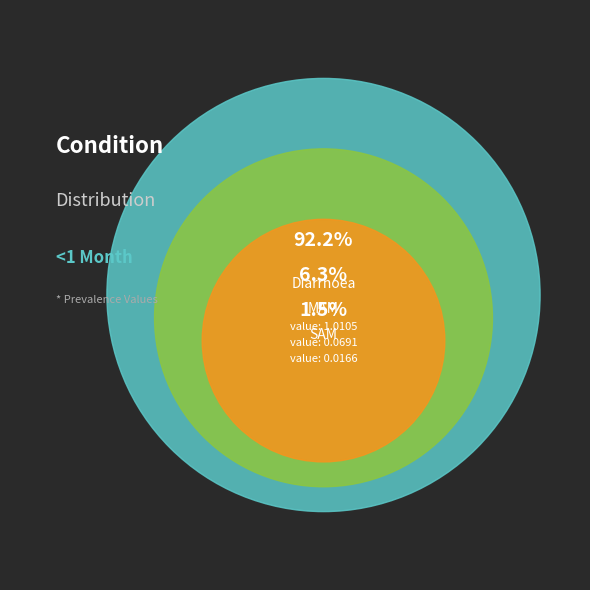

Count the number of slices in the pie.

3